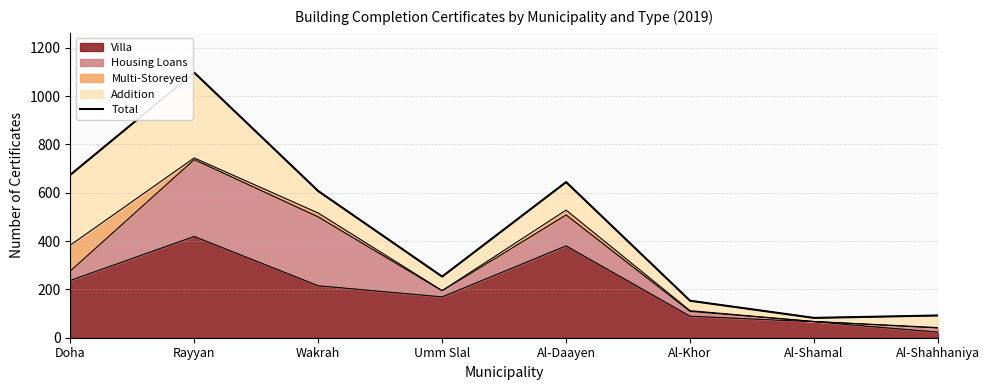

What is the highest value of the Villa series?

419